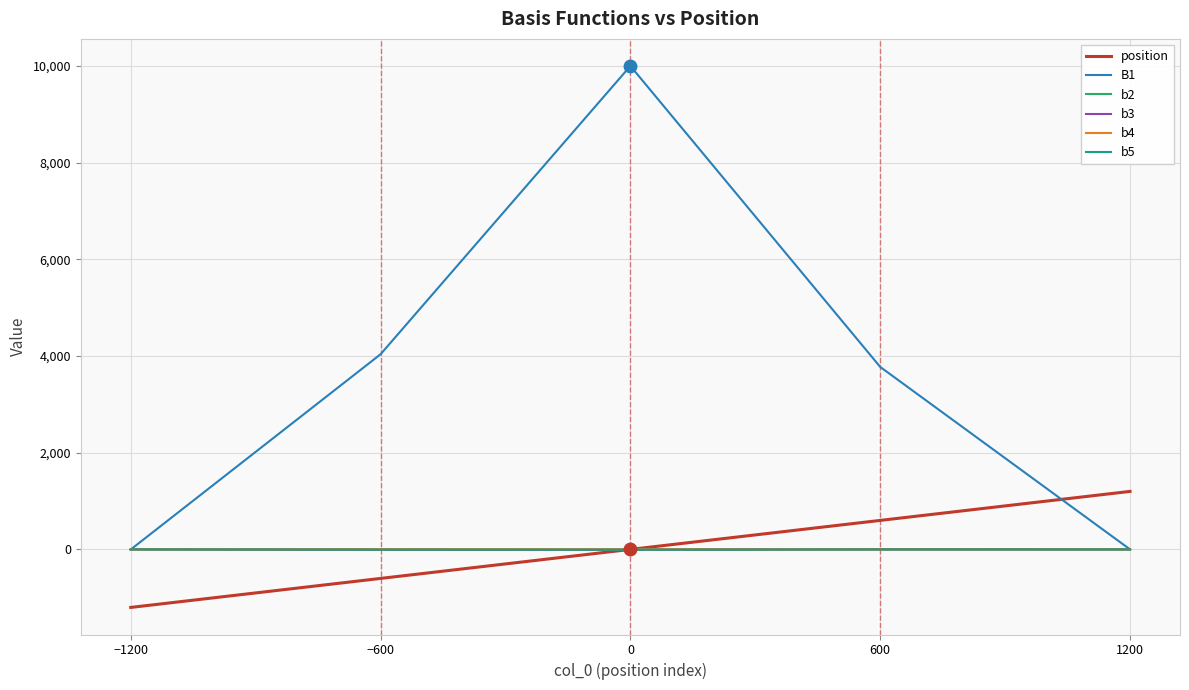

Is it true that b4 equals 0.7 at 0?

True